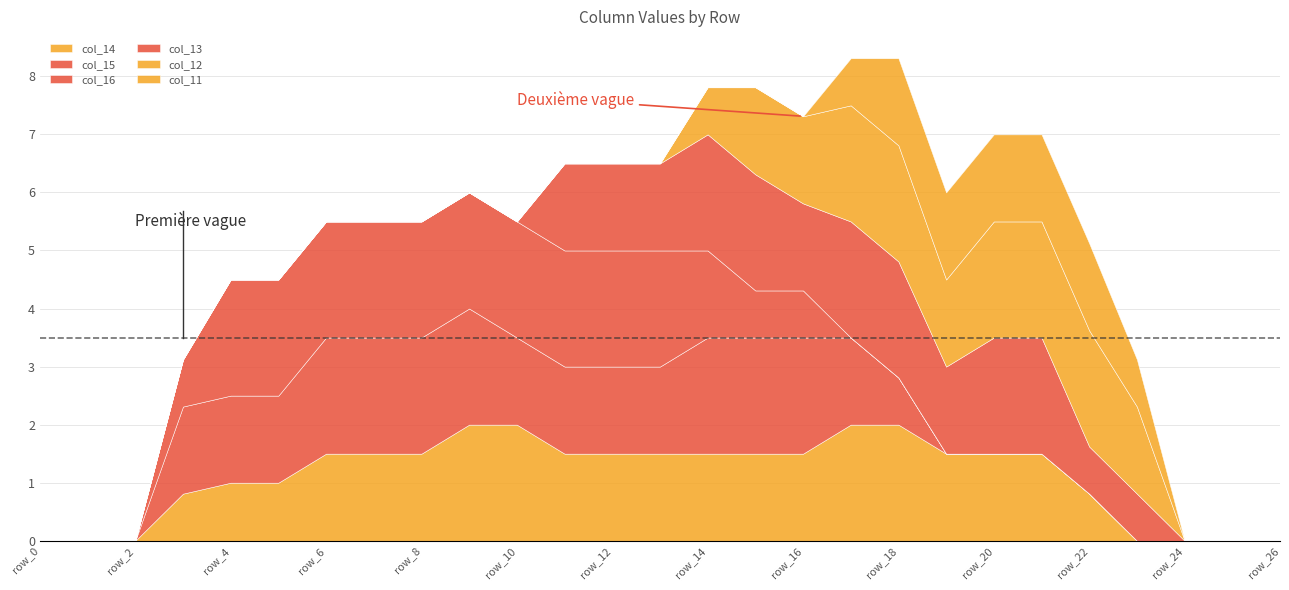

Which label corresponds to the smallest value in the chart?

row_0